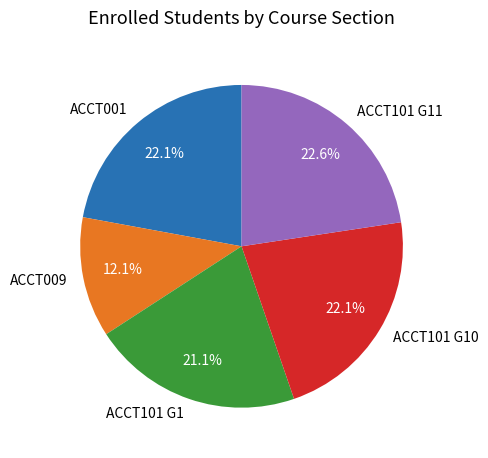

Approximately how many times larger is the value at ACCT101 G11 compared to ACCT009?

1.9